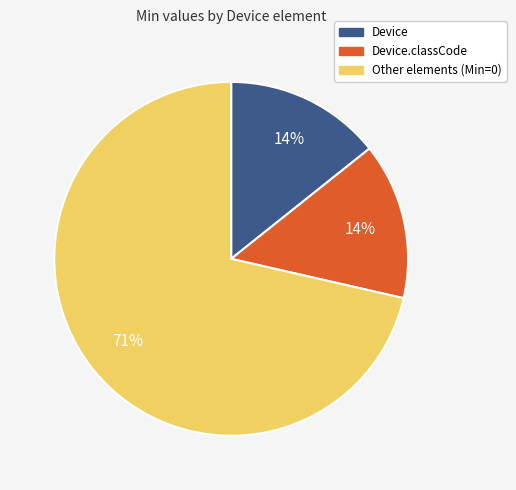

Is Device.classCode the majority of the pie?

No